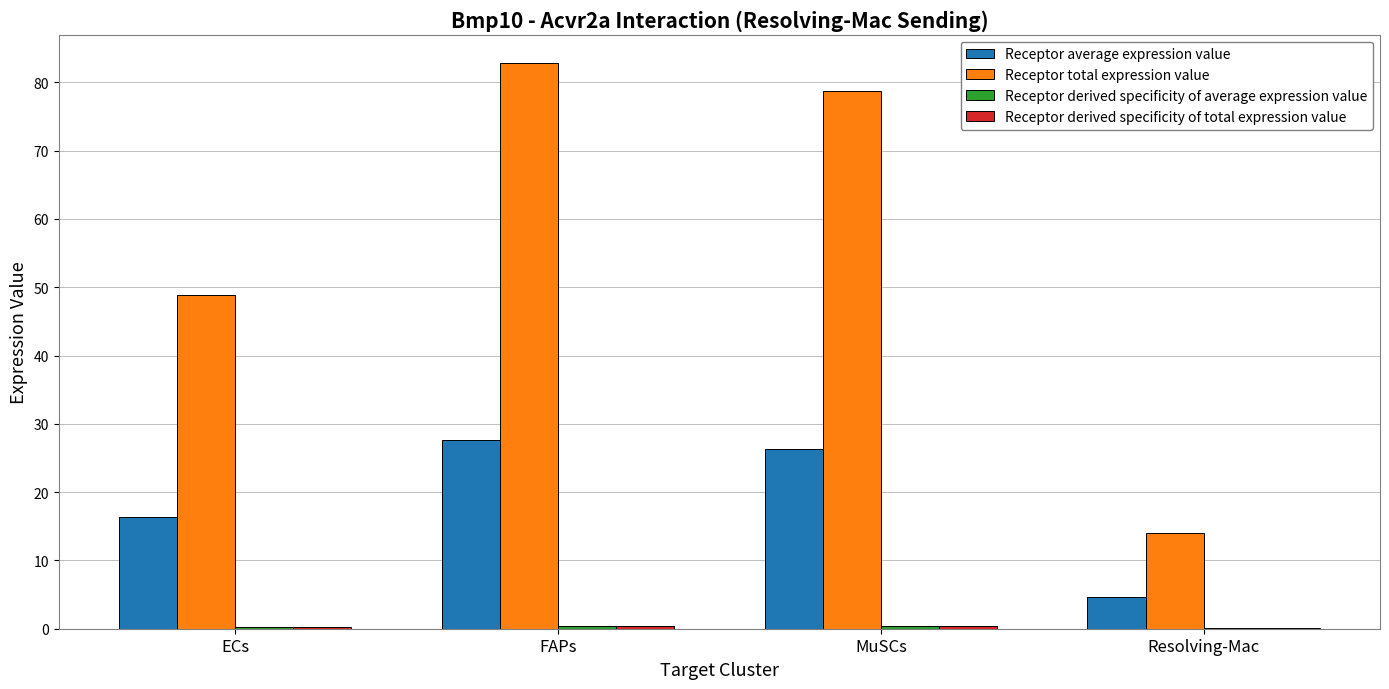

True or false: Receptor total expression value has a value of 8.0 at Resolving-Mac.

False